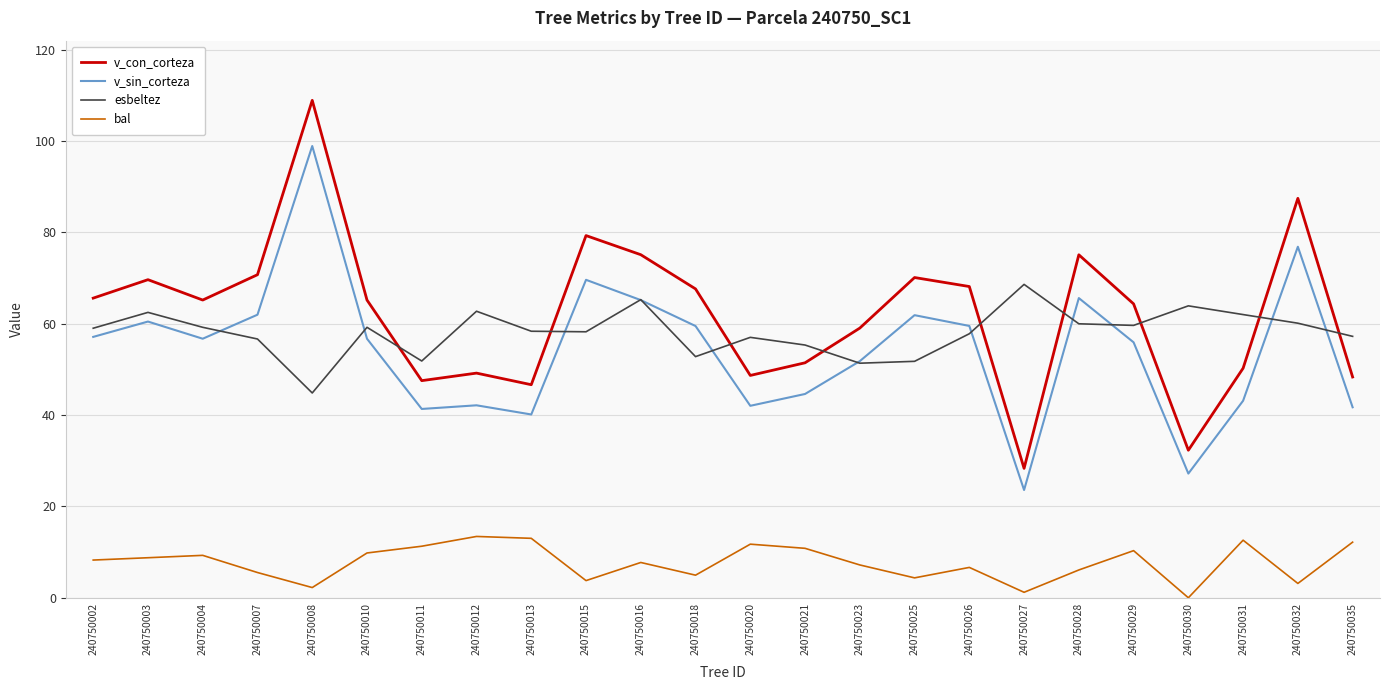

Is it true that v_sin_corteza equals 55.9 at 240750029?

True